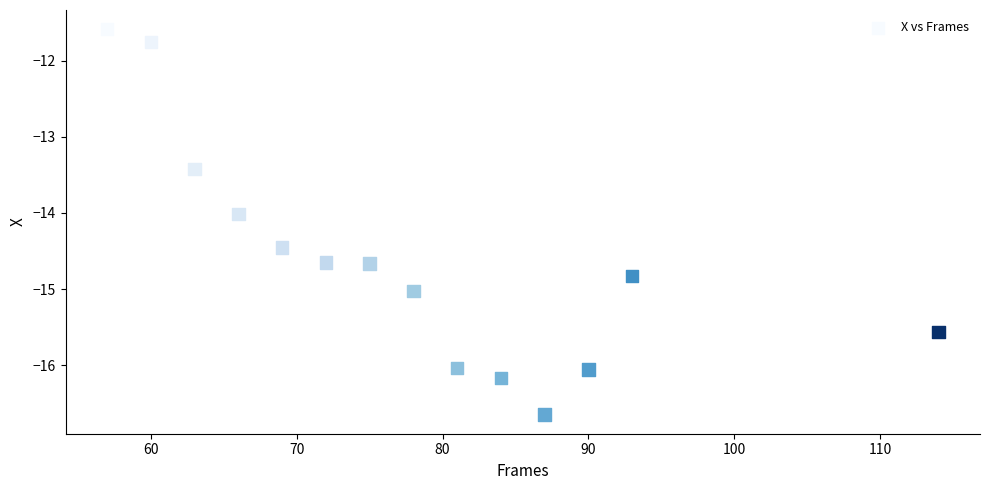

What is the range of X values (max minus min)?

57.0